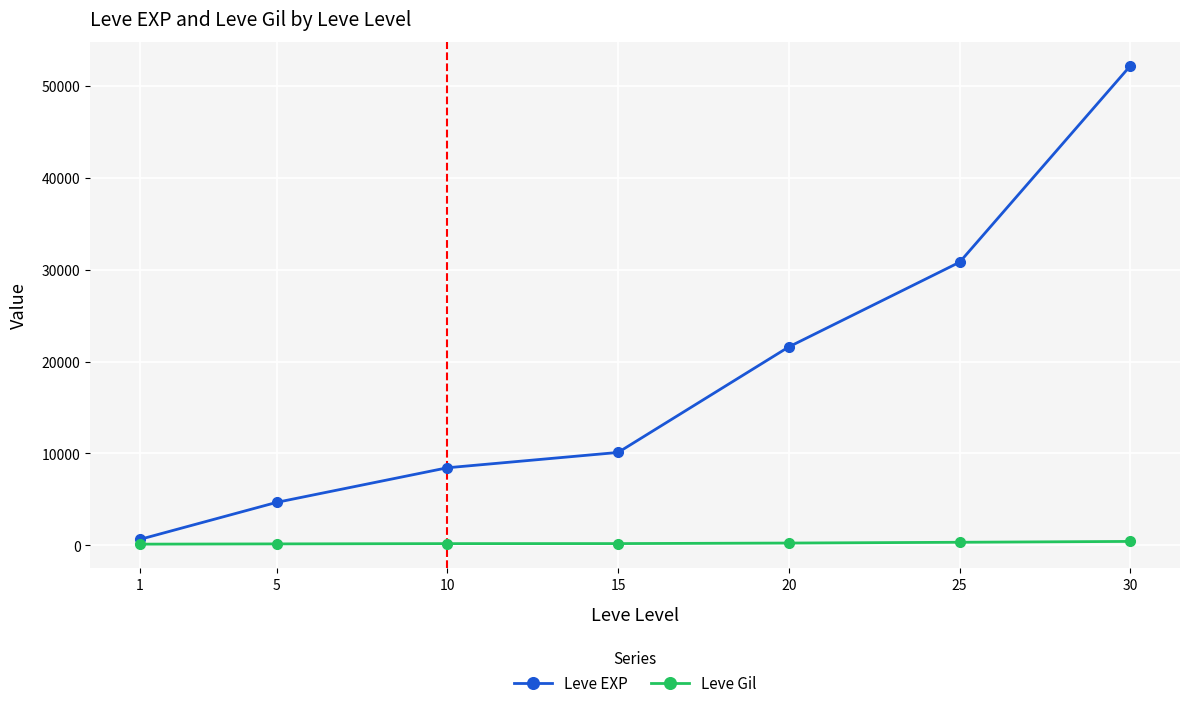

Is the value of Leve EXP at 10 greater than the value of Leve Gil at 1?

Yes